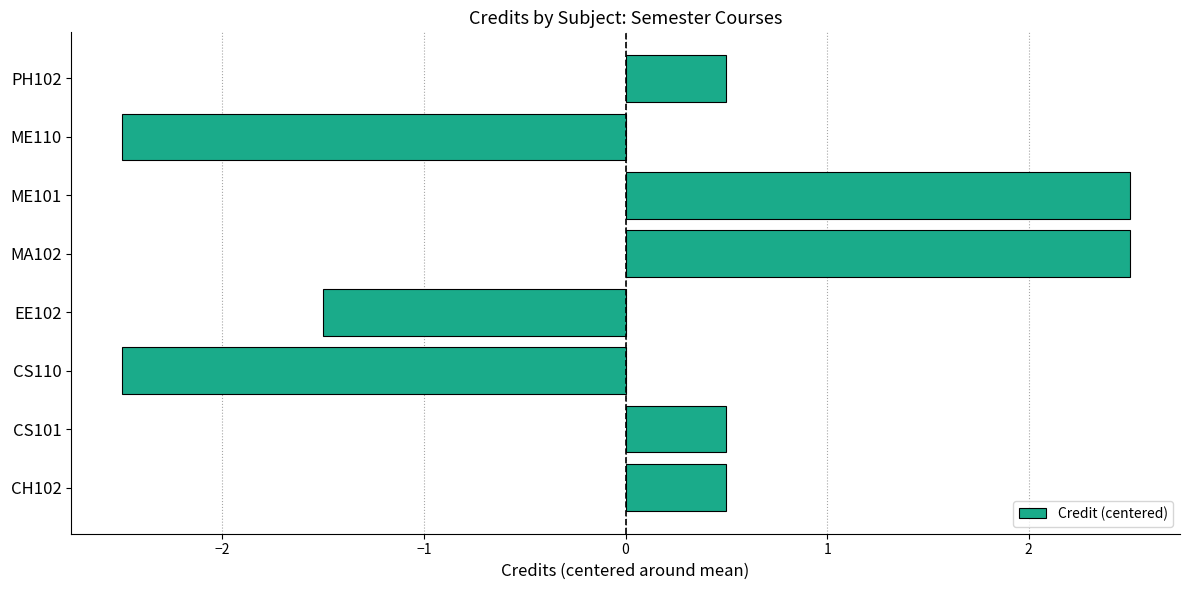

Between ME110 and CS101, which is larger?

CS101